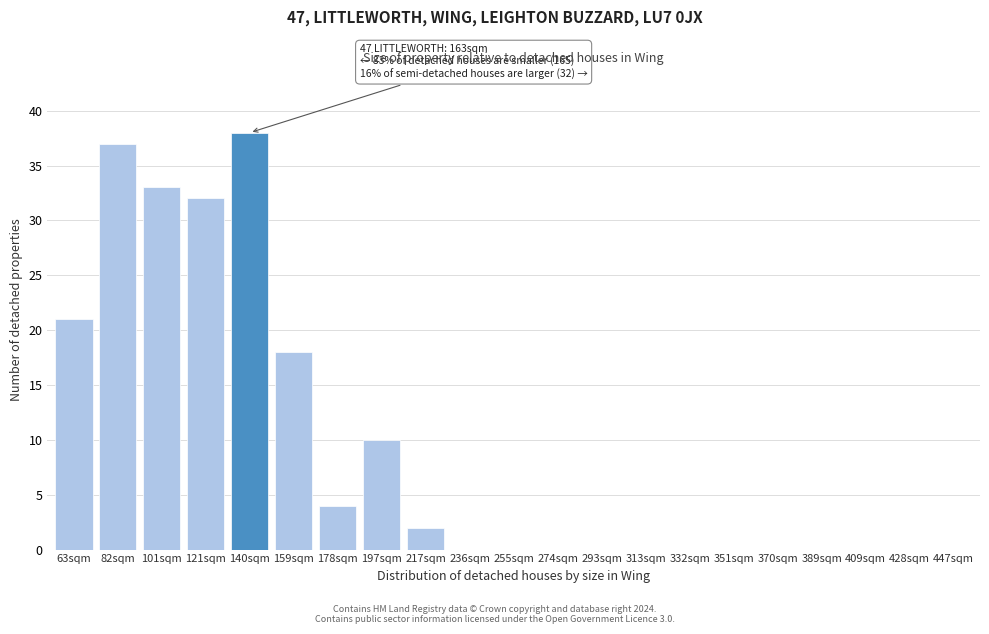

Reading left to right, extract all data points from this chart.

63sqm=21	82sqm=37	101sqm=33	121sqm=32	140sqm=38	159sqm=18	178sqm=4	197sqm=10	217sqm=2	236sqm=0	255sqm=0	274sqm=0	293sqm=0	313sqm=0	332sqm=0	351sqm=0	370sqm=0	389sqm=0	409sqm=0	428sqm=0	447sqm=0